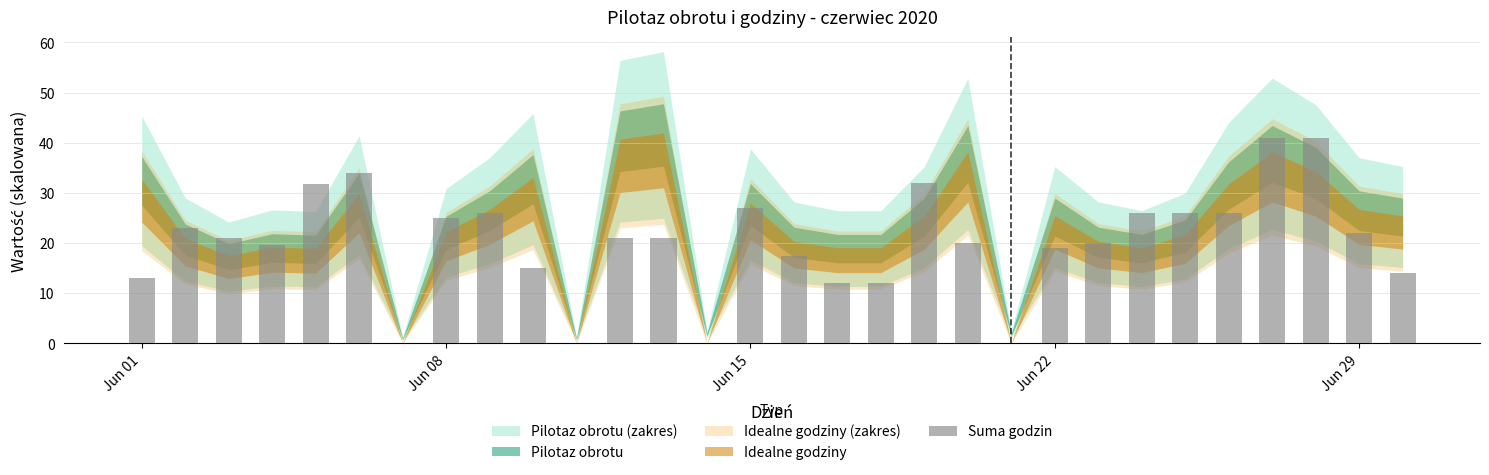

What is the sum of all values?

605.8